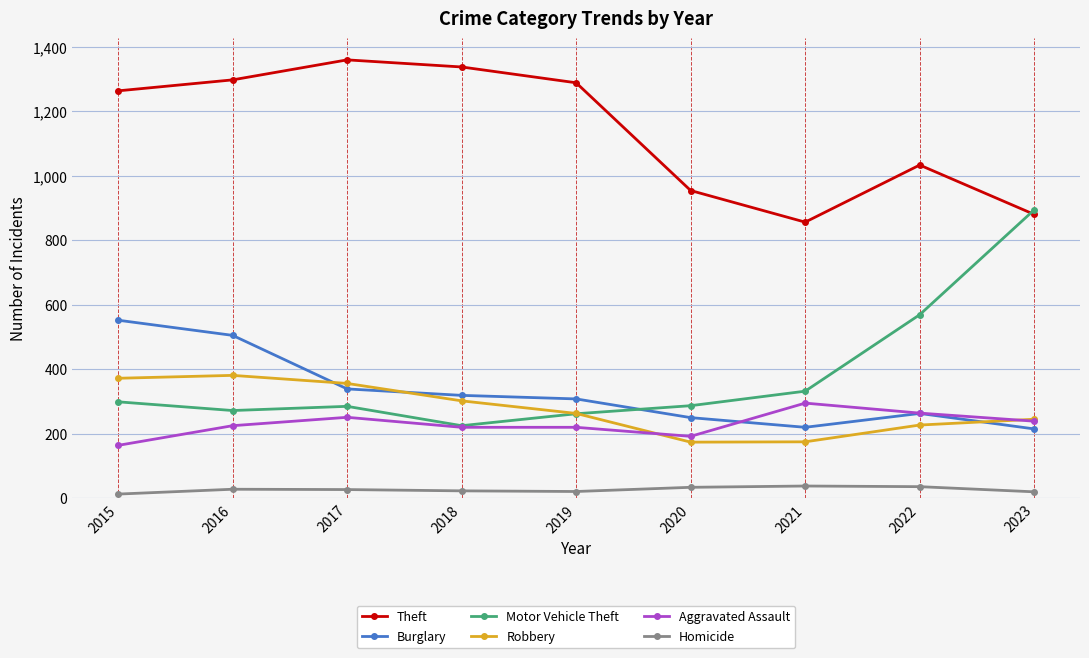

What is the value of the Aggravated Assault point at the 6th from the left?

192